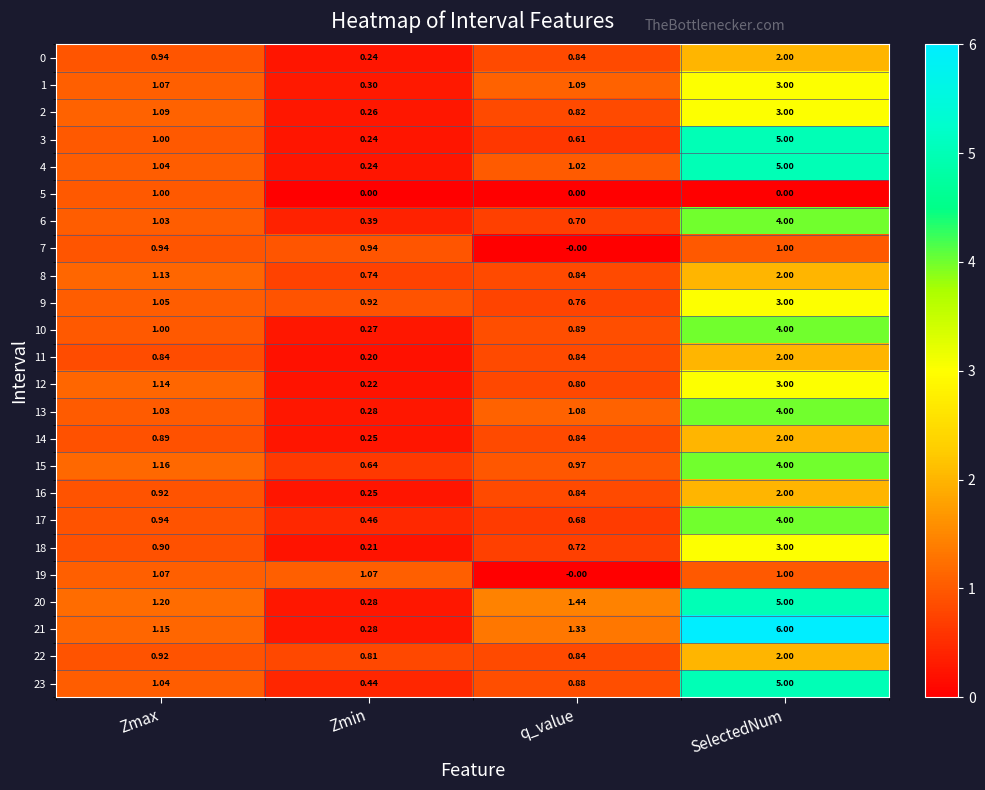

At which category is the sum across all series the highest?

SelectedNum